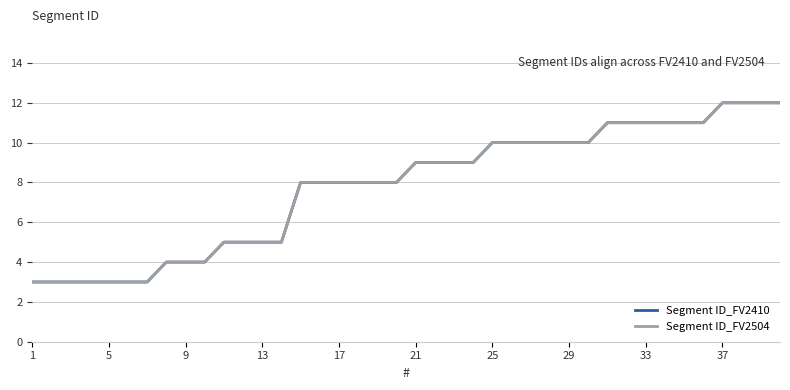

Is this an area chart (filled region under the line)?

No